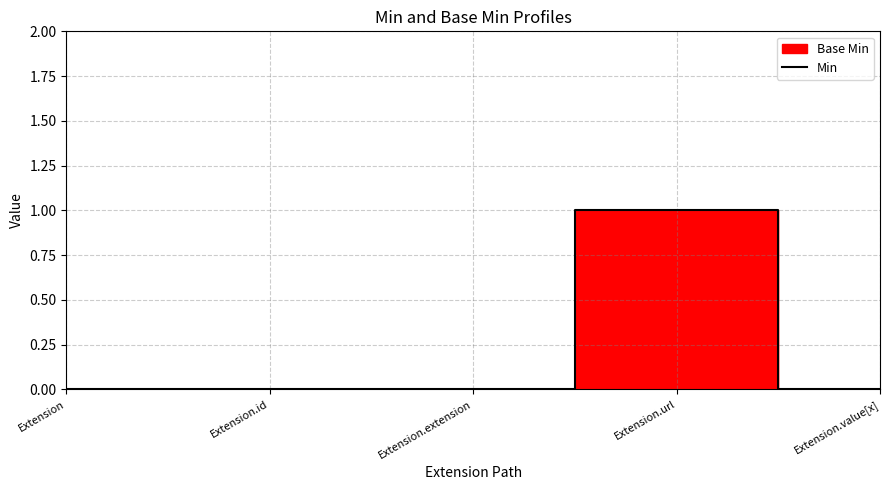

Rank the categories by value from lowest to highest.

Extension, Extension.id, Extension.extension, Extension.value[x], Extension.url